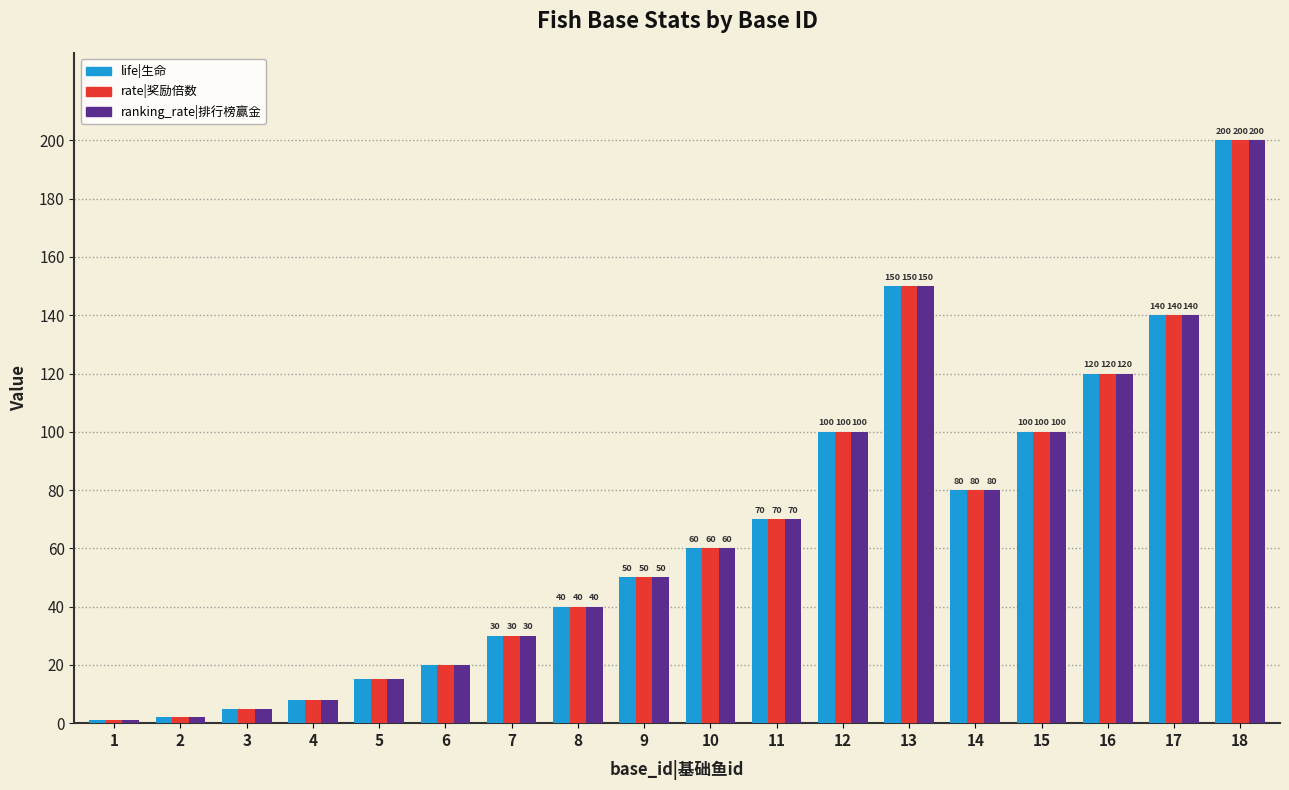

Reading left to right, extract all data points from this chart.

life|生命: 1	2	5	8	15	20	30	40	50	60	70	100	150	80	100	120	140	200
rate|奖励倍数: 1	2	5	8	15	20	30	40	50	60	70	100	150	80	100	120	140	200
ranking_rate|排行榜赢金: 1	2	5	8	15	20	30	40	50	60	70	100	150	80	100	120	140	200